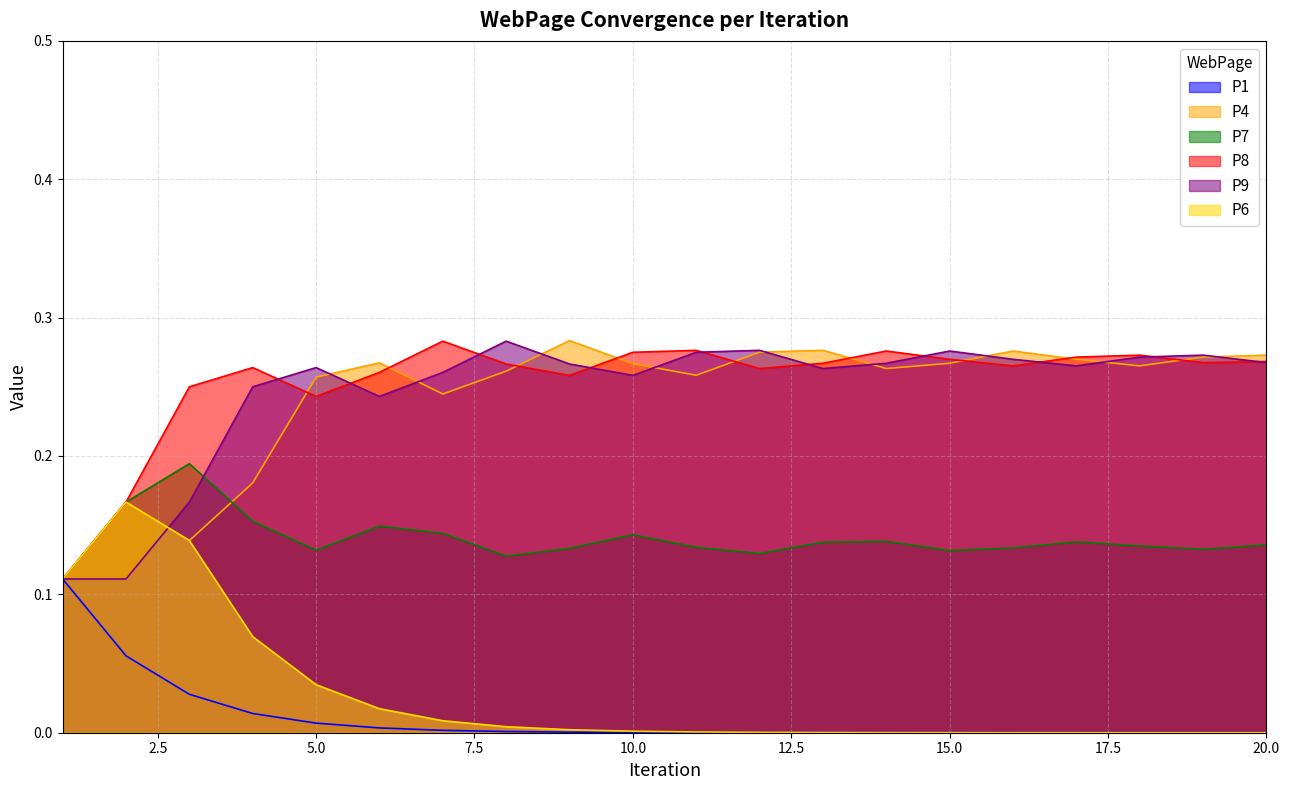

At which category does P8 reach its first local valley?

5.0